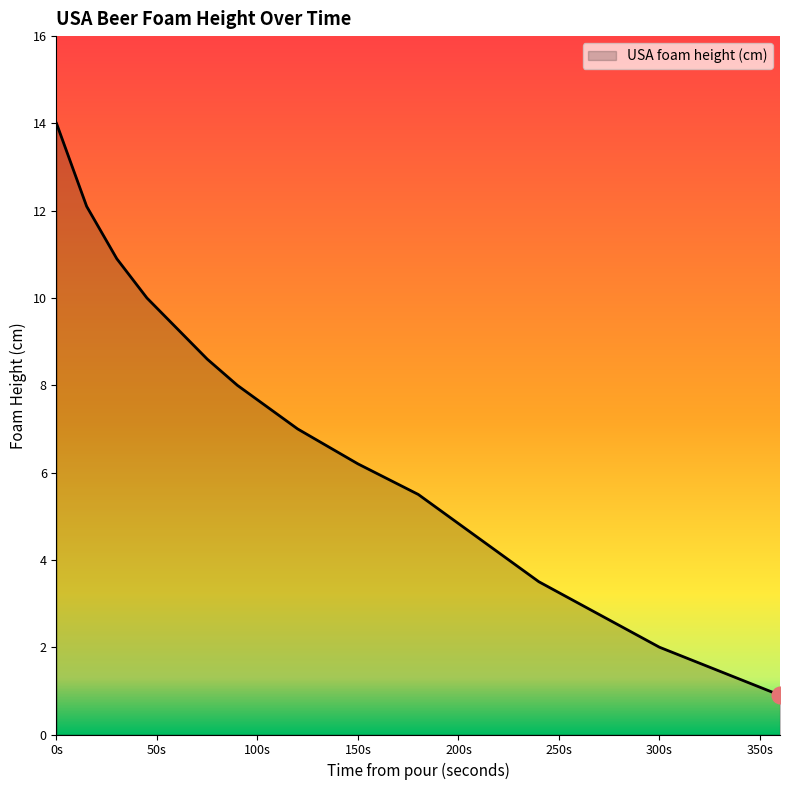

What is the smallest value displayed?

0.9